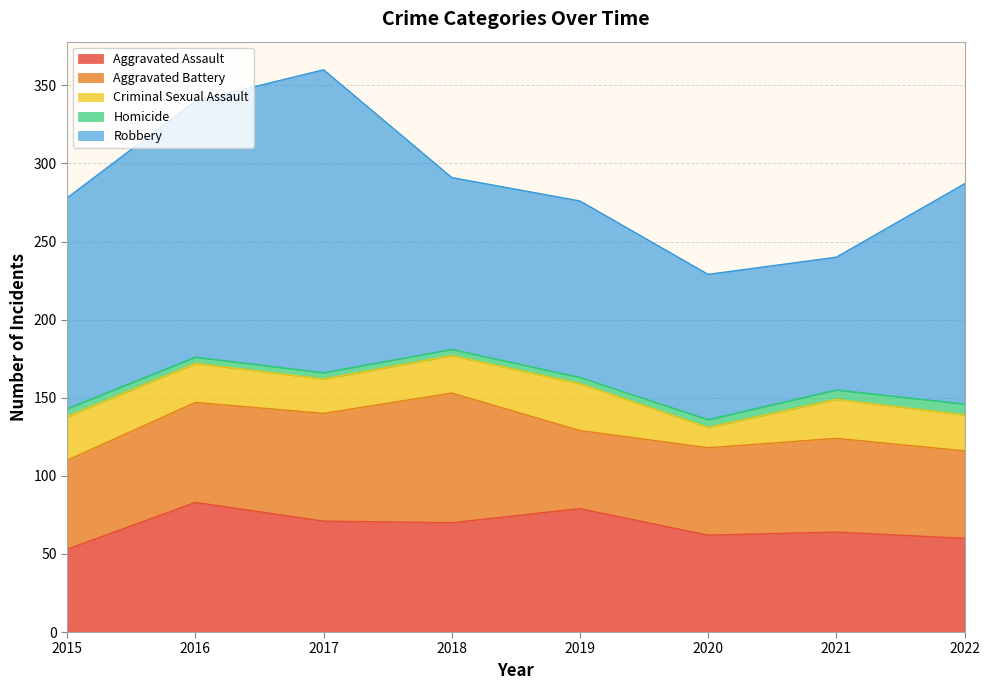

Is it true that Homicide equals 6 at 2018?

False